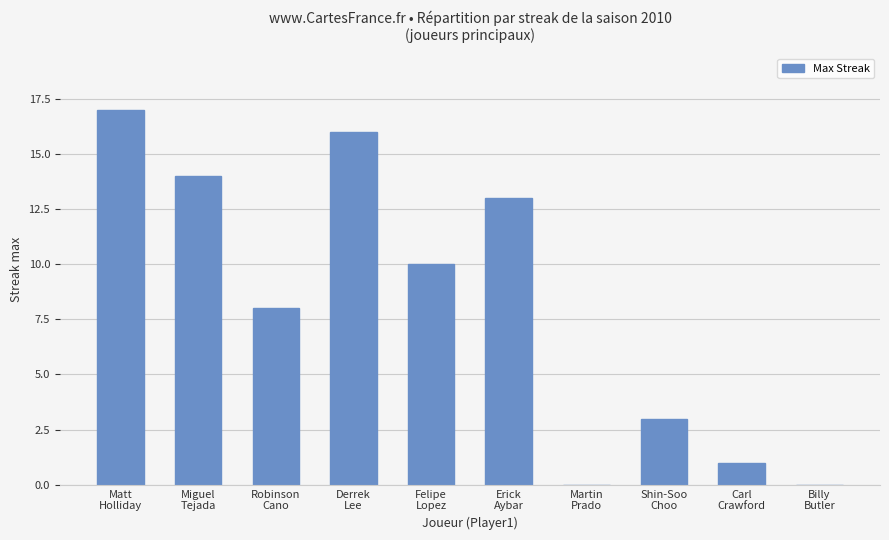

What is the change in value from Matt
Holliday to Martin
Prado?

-17